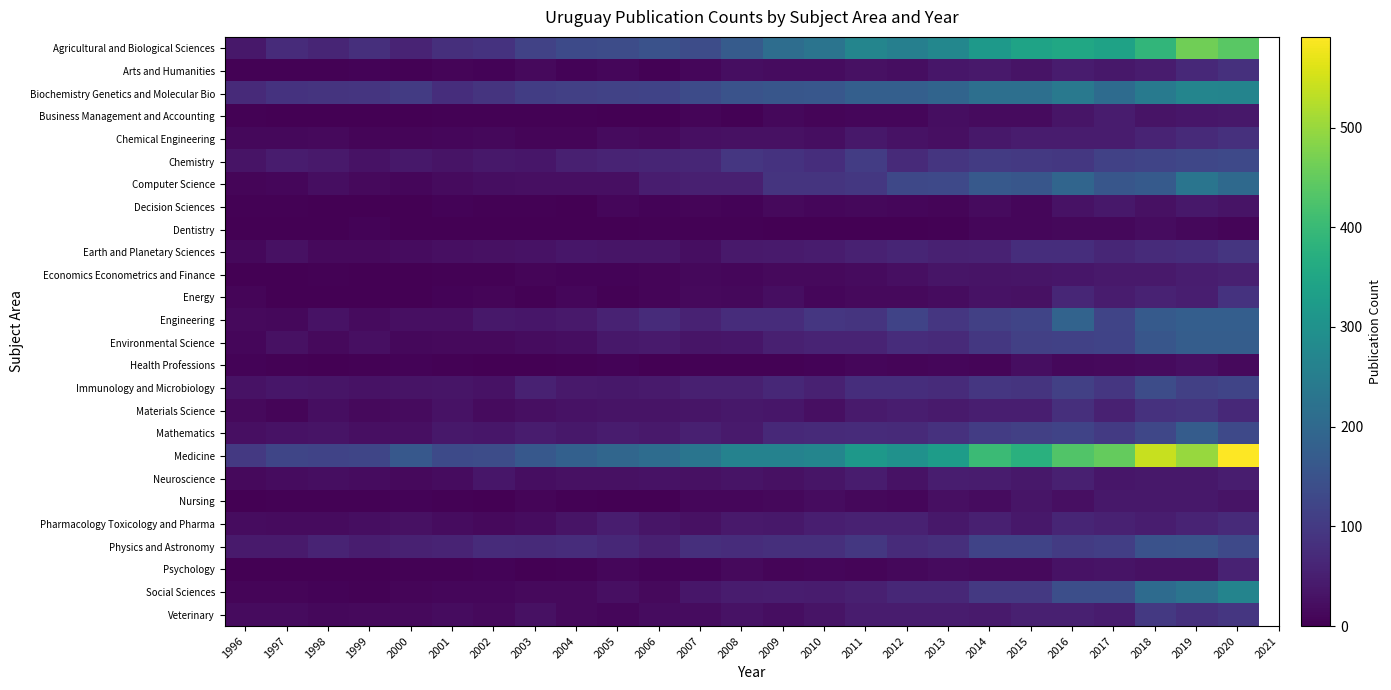

Rank the series by their maximum value, from highest to lowest.

Medicine, Agricultural and Biological Sciences, Biochemistry Genetics and Molecular Bio, Social Sciences, Computer Science, Engineering, Environmental Science, Mathematics, Physics and Astronomy, Immunology and Microbiology, Chemistry, Veterinary, Earth and Planetary Sciences, Materials Science, Energy, Chemical Engineering, Arts and Humanities, Pharmacology Toxicology and Pharma, Psychology, Economics Econometrics and Finance, Neuroscience, Business Management and Accounting, Decision Sciences, Nursing, Health Professions, Dentistry